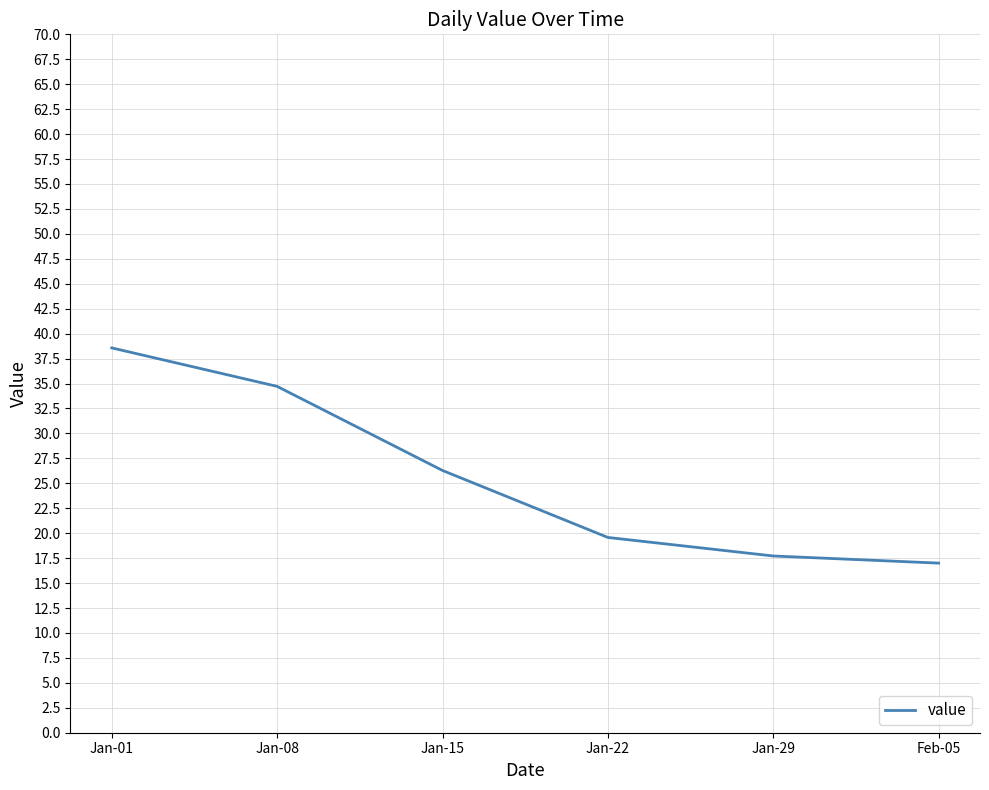

Reading left to right, transcribe all the data shown in this chart.

Jan-01=38.6	Jan-08=34.7	Jan-15=26.3	Jan-22=19.6	Jan-29=17.7	Feb-05=17.0